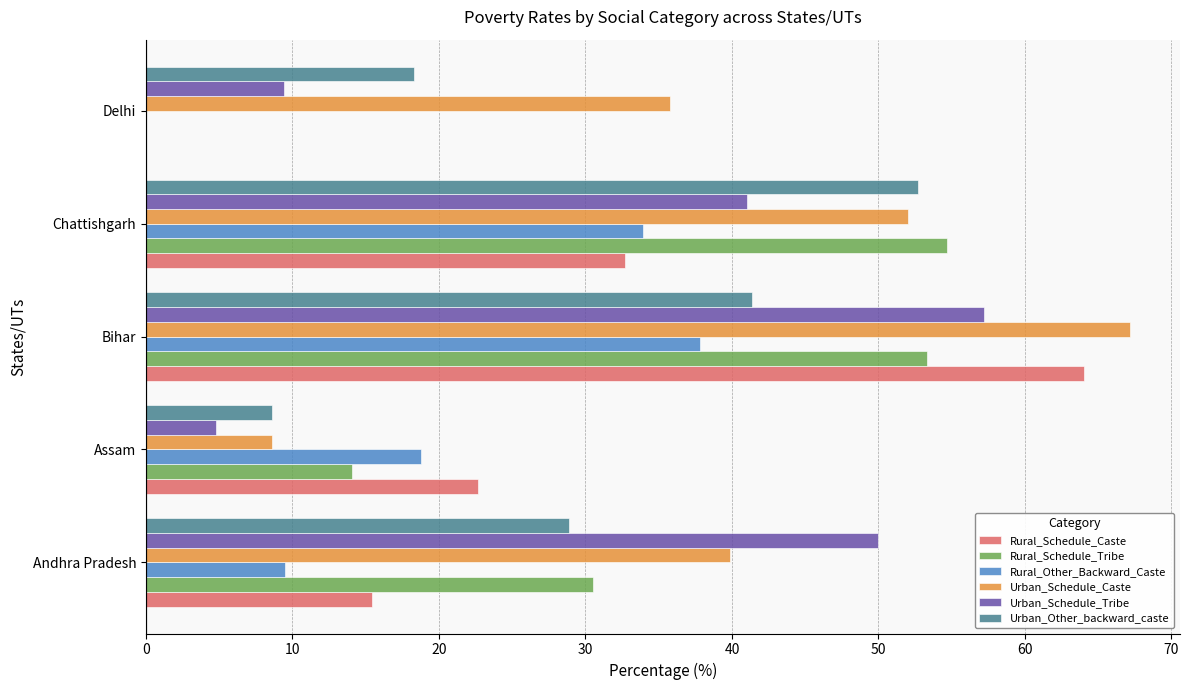

Which series has the largest total across all categories?

Urban_Schedule_Caste